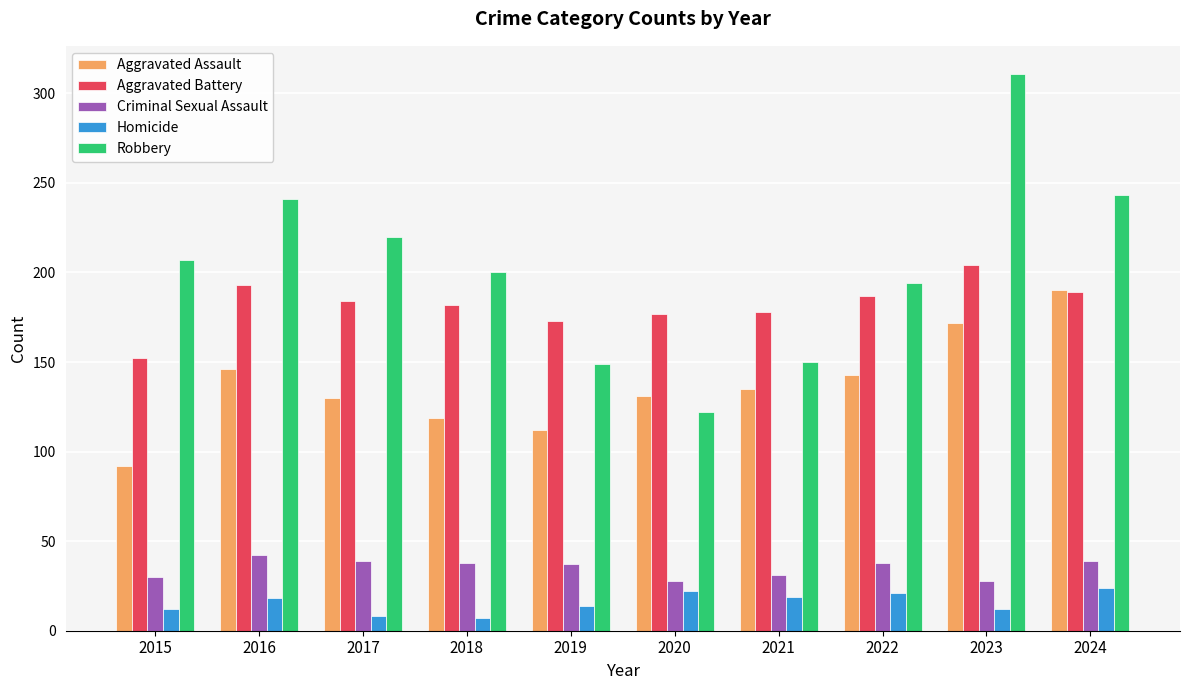

What is the total value across all series at 2017?

581